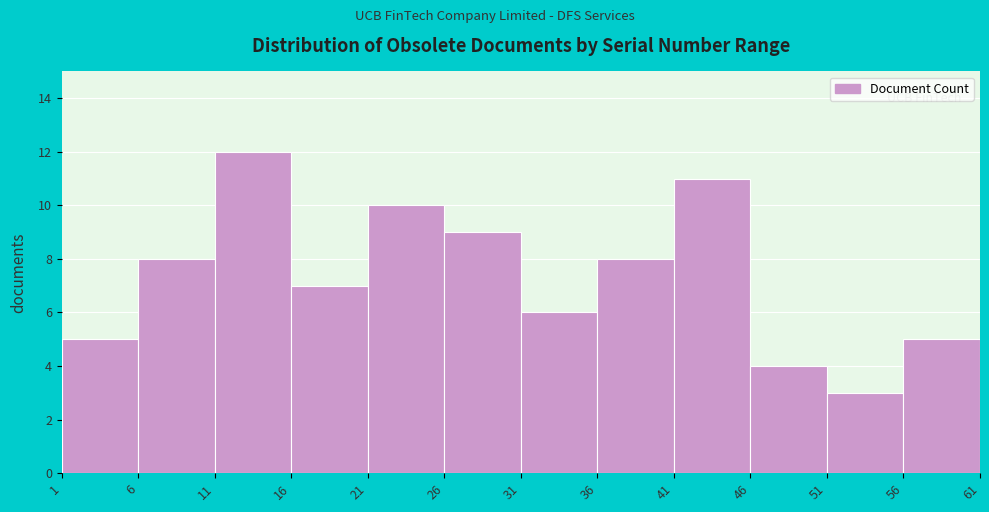

Which range on the x-axis has the tallest bar?

11 to 16